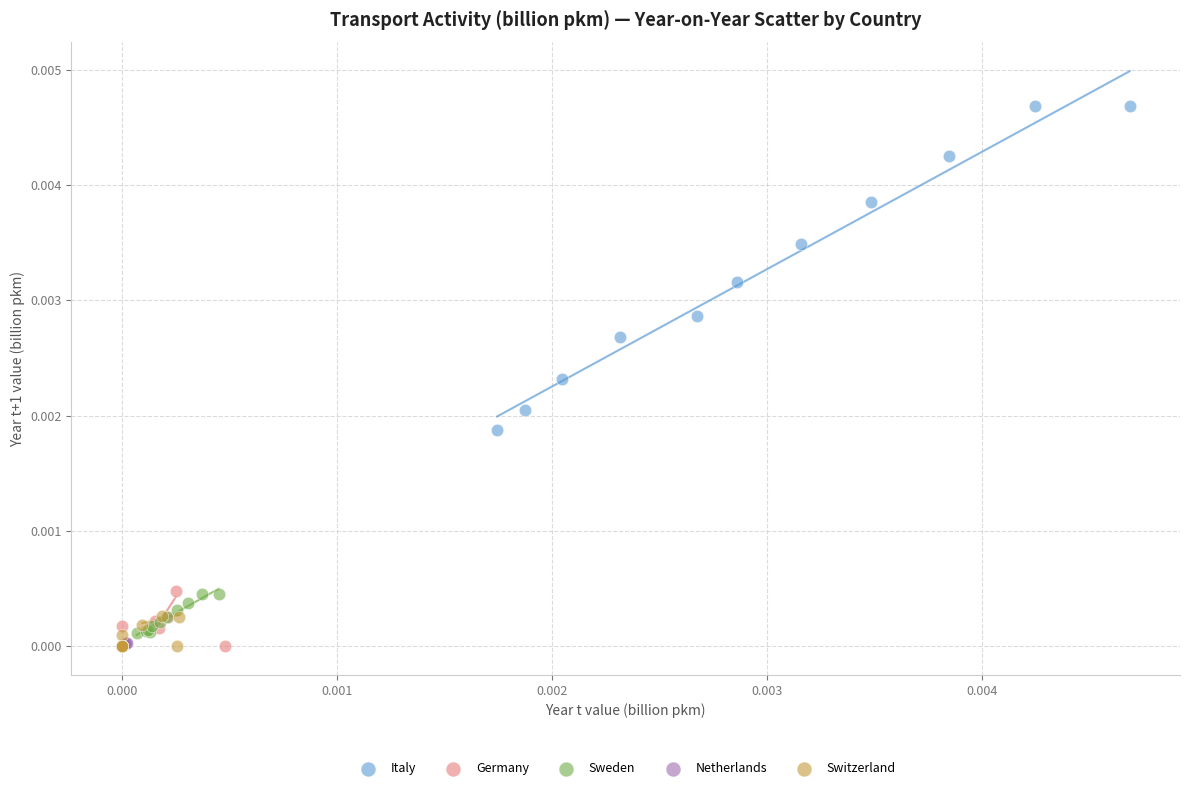

Which series reaches the maximum Y coordinate?

Italy